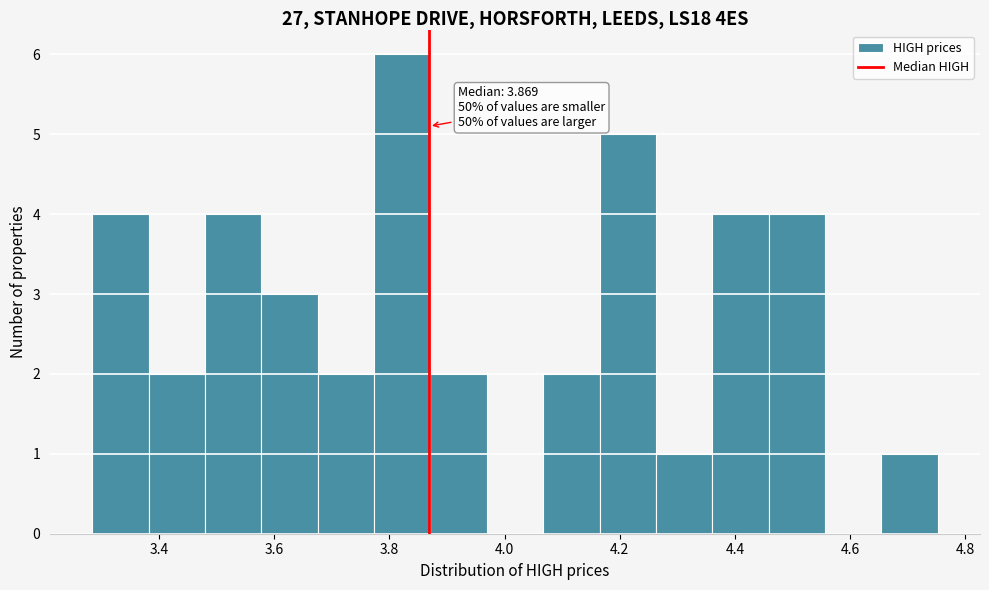

Which range on the x-axis has the tallest bar?

3.78 to 3.88